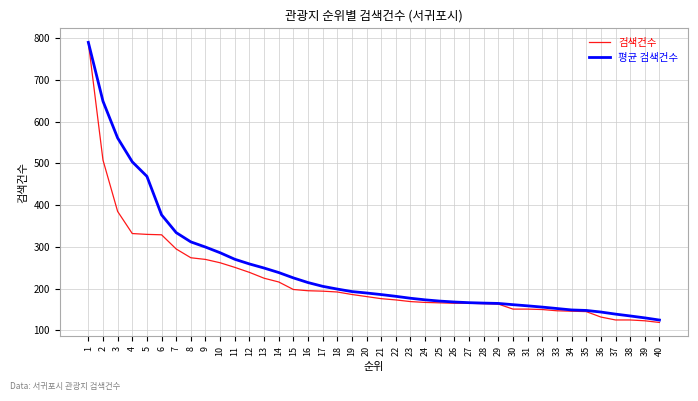

What is the spread (max minus min) of values at 5?

139.0